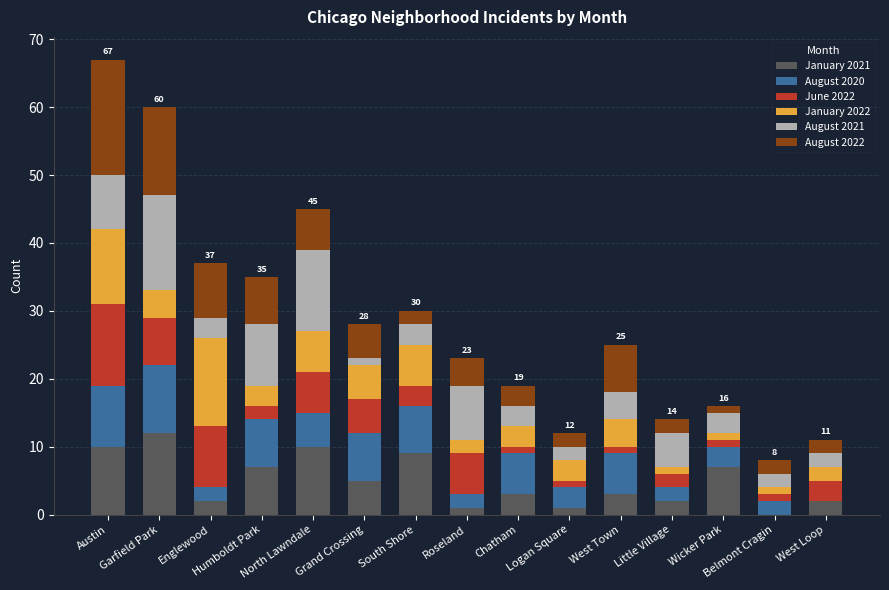

What is the maximum value for January 2021?

12